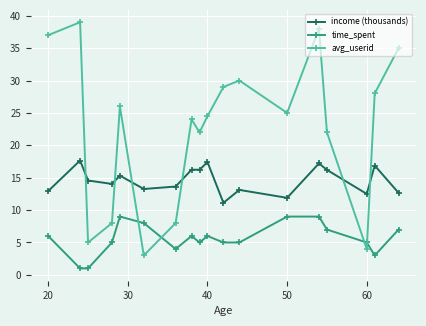

Which series has the largest total across all categories?

avg_userid